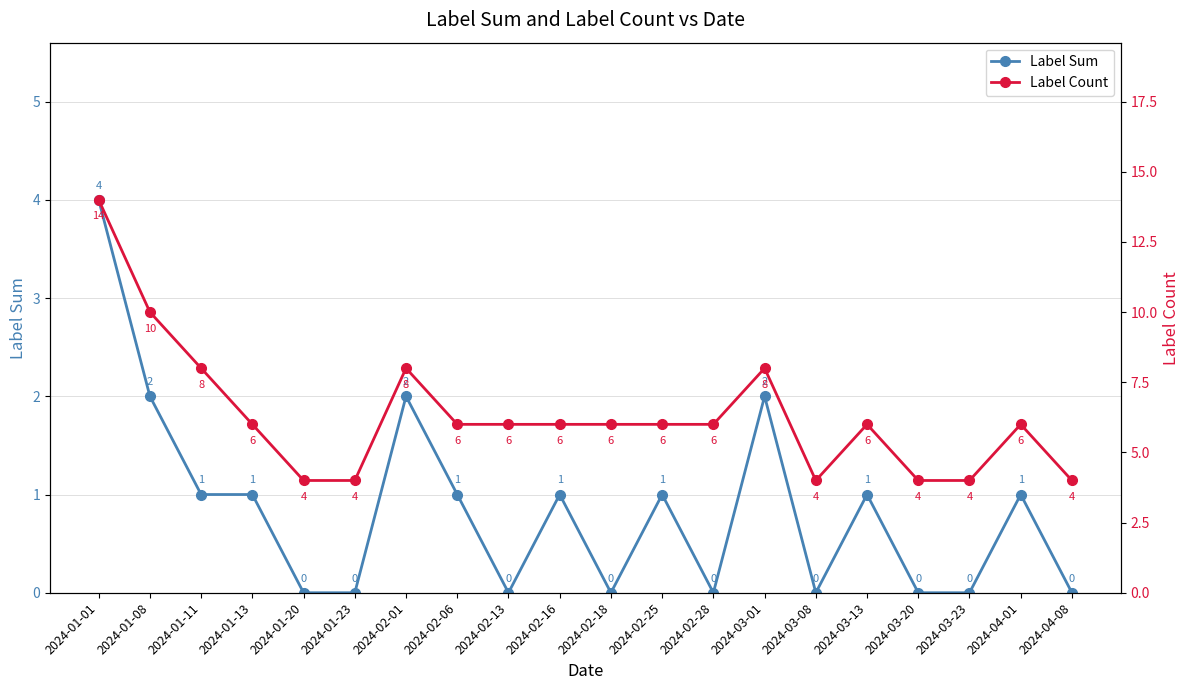

How many Label Sum values are between 0 and 1?

16